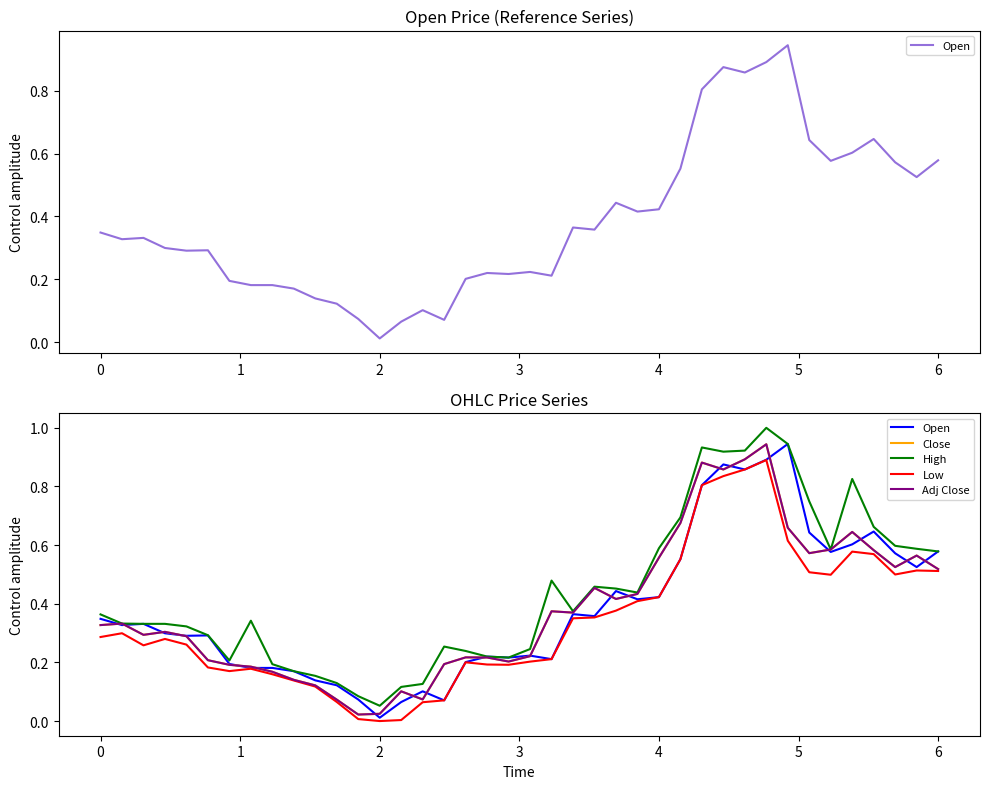

True or false: Low has a value of 0.3 at 0.

True